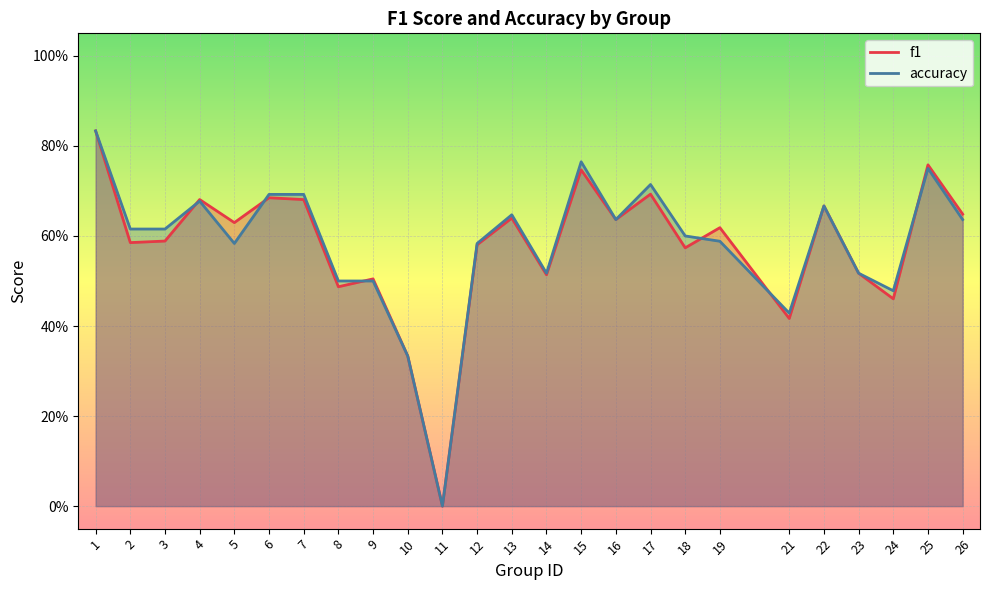

What is the value of the f1 point at the 3rd from the left?

0.6